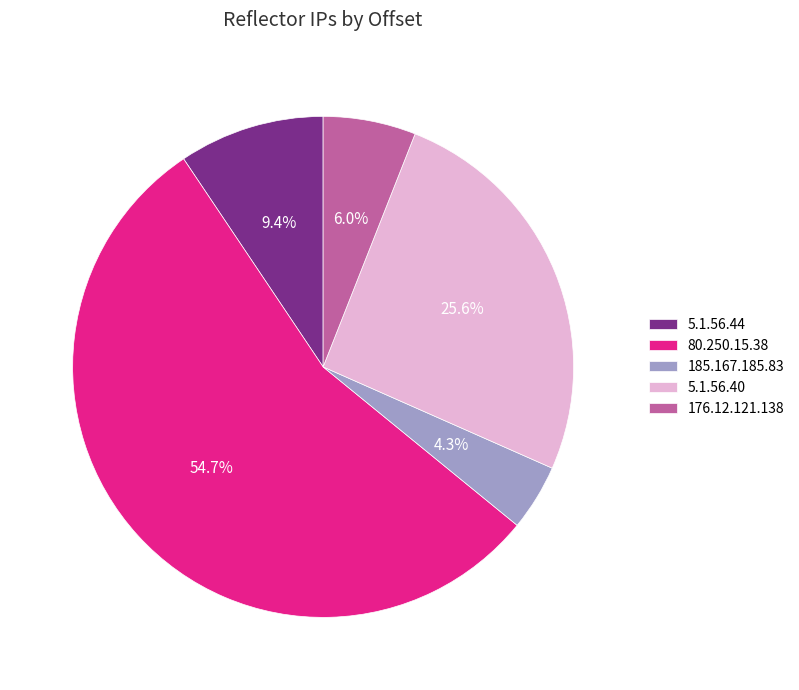

Which has a higher value, 185.167.185.83 or 5.1.56.40?

5.1.56.40